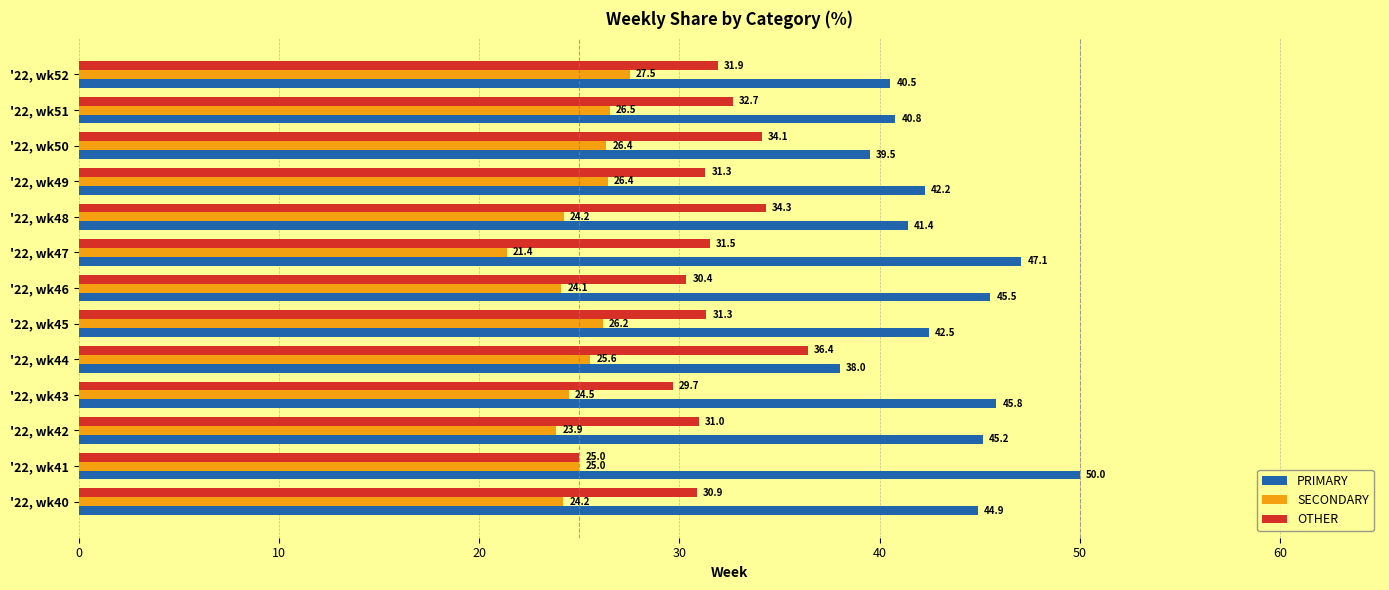

What is the approximate value of SECONDARY at '22, wk49?

26.4